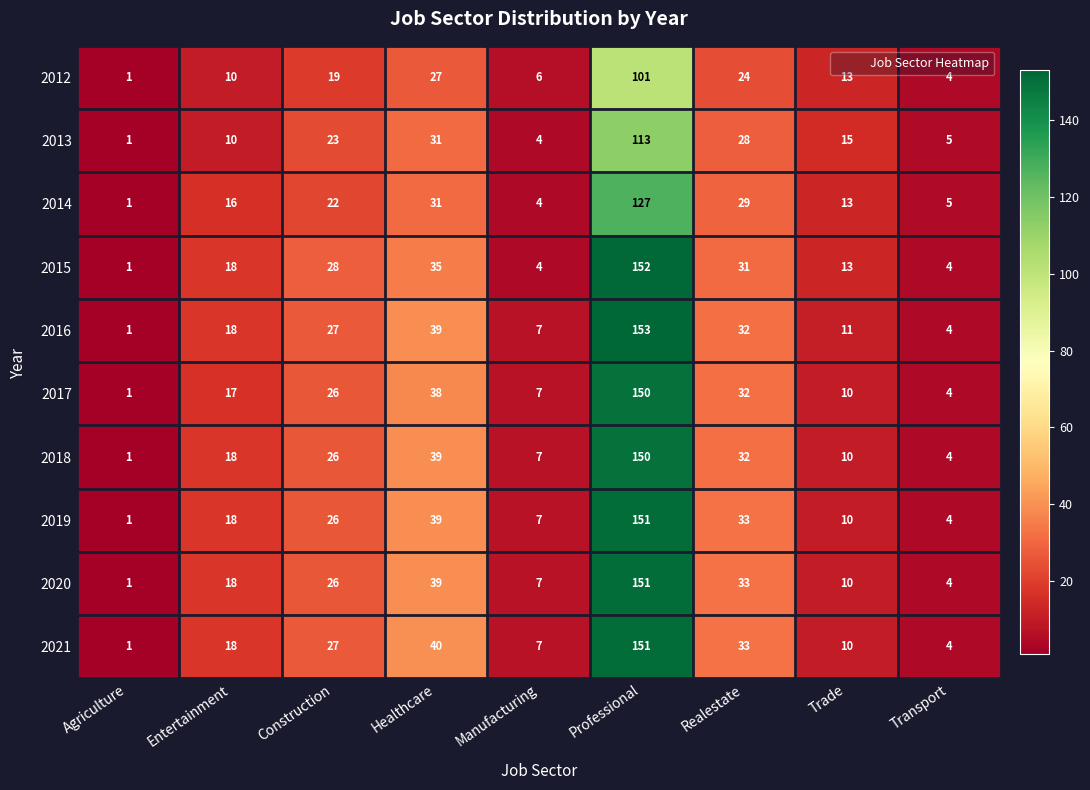

What is the spread (max minus min) of values at Manufacturing?

3